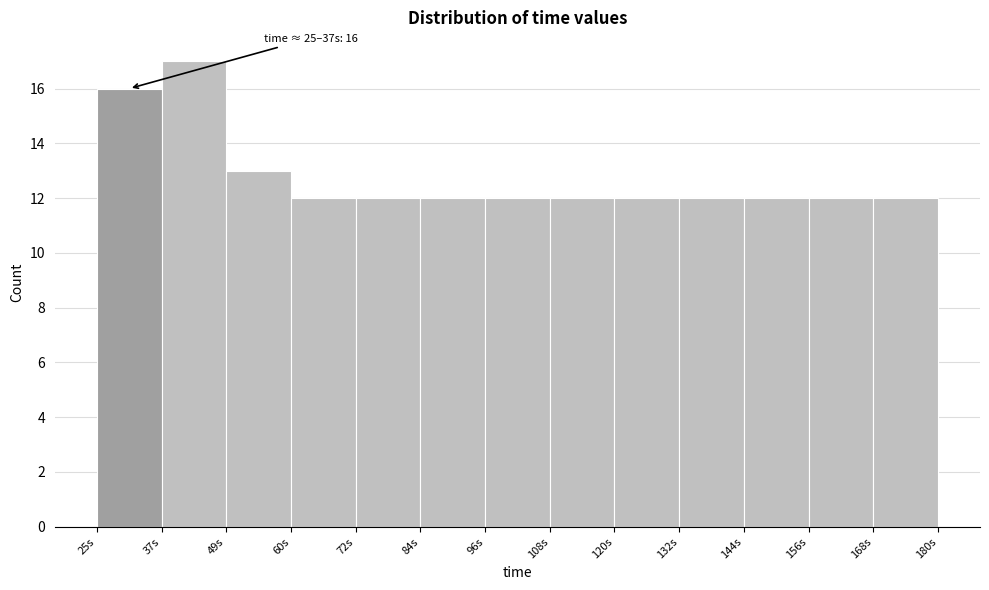

Over which range of the x-axis is the bar tallest?

36 to 48